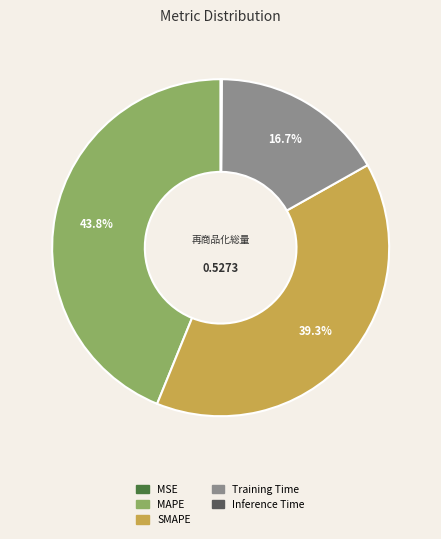

What percentage is NOT represented by SMAPE?

60.7%